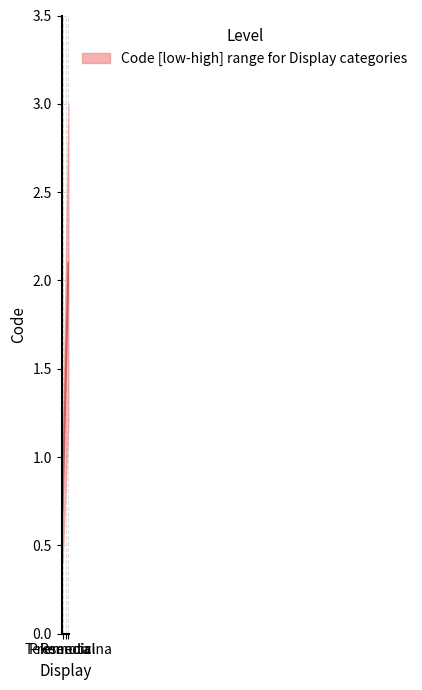

Is it true that the value at Telemedicina is 2.1?

True